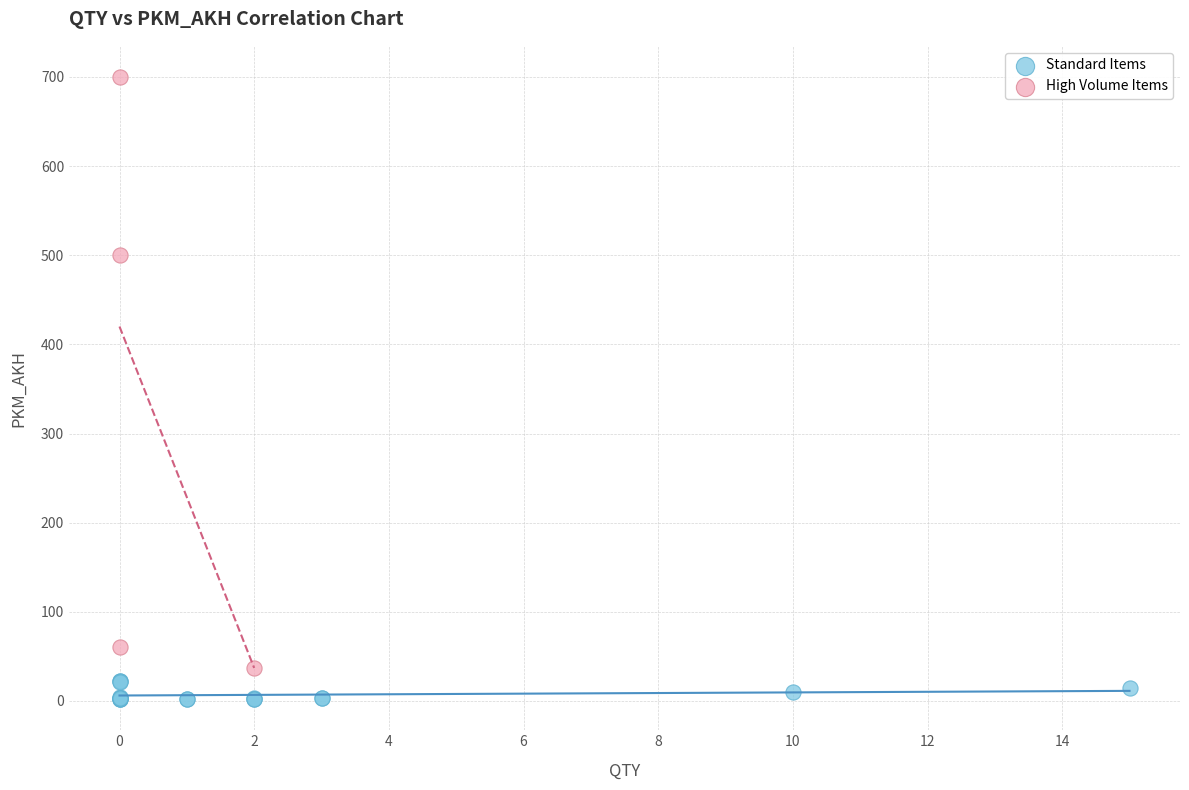

Which series contains the highest Y value?

High Volume Items